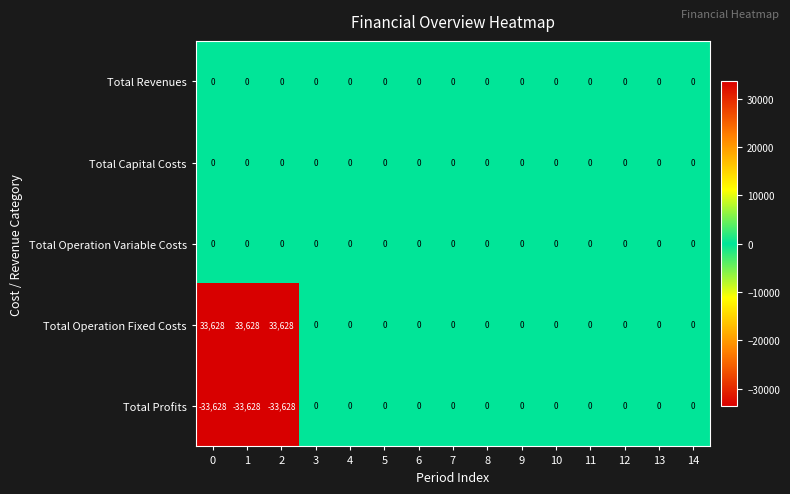

What is the sum of the Total Profits values at 13 and 2?

-33628